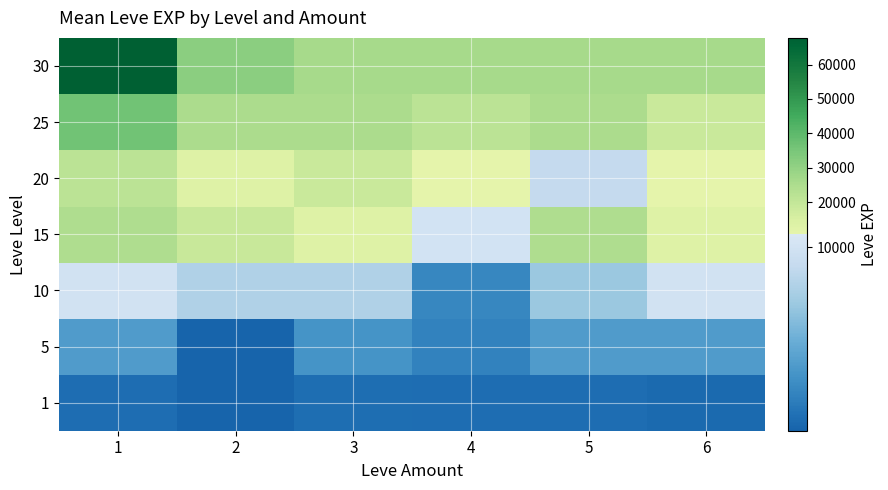

What is the spread (max minus min) of values at 2?

31329